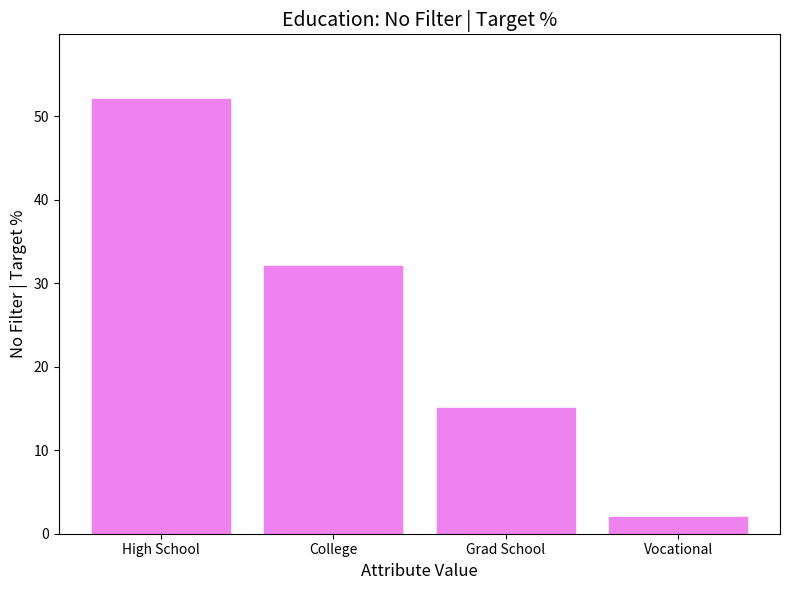

What position from the left is High School?

1